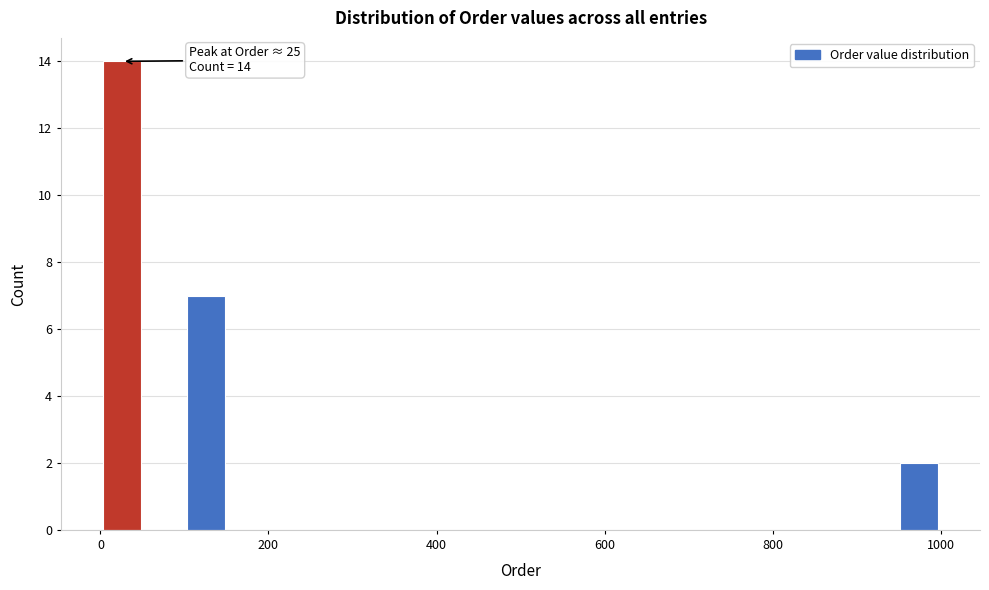

Around what value on the x-axis is the tallest bar? Give the approximate position of its centre, as read against the axis.

20